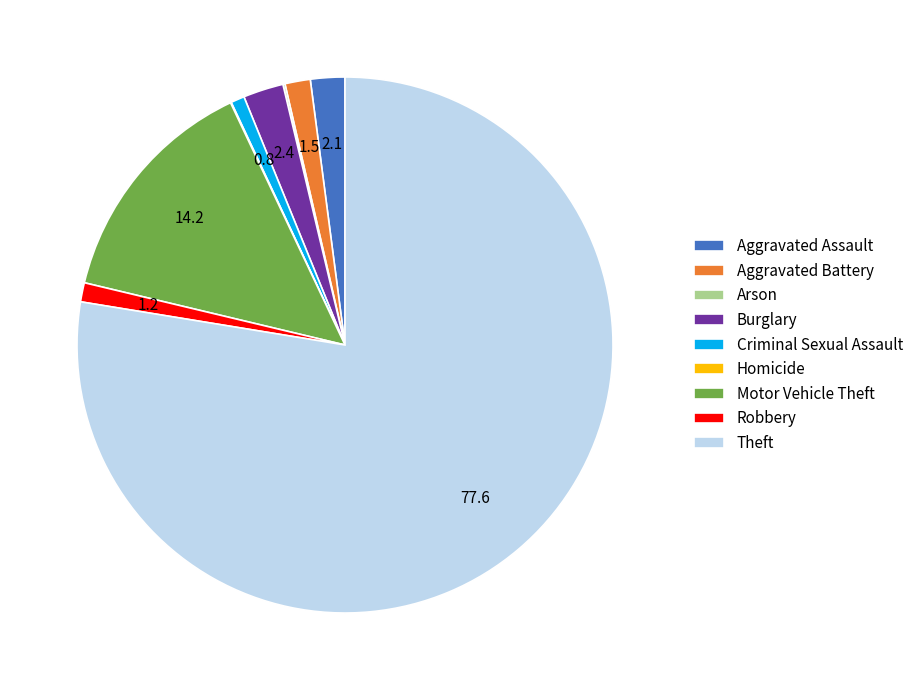

True or false: Theft accounts for 90% of the total.

False